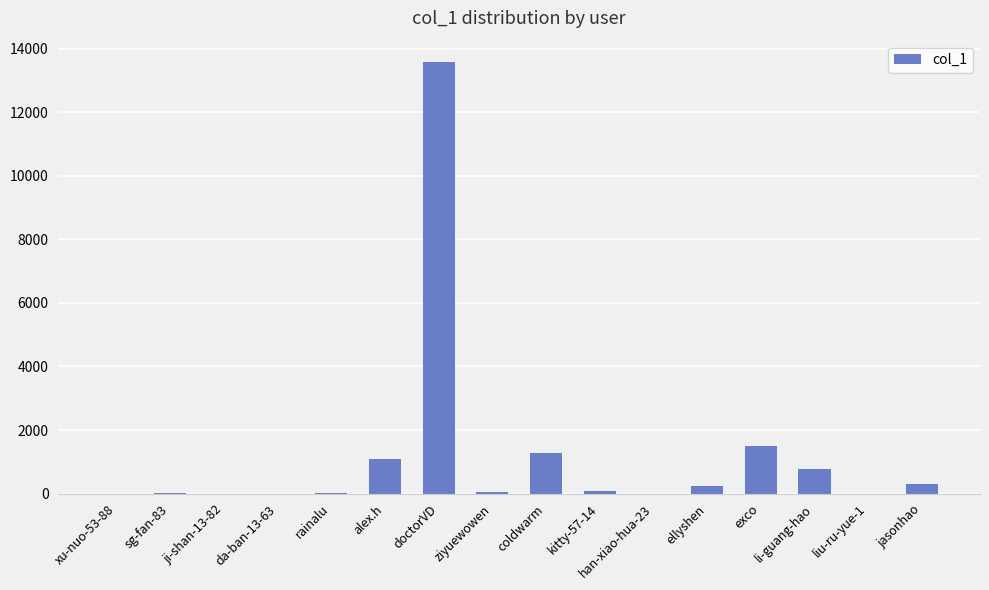

Where is the data nearest to the value 6788?

exco